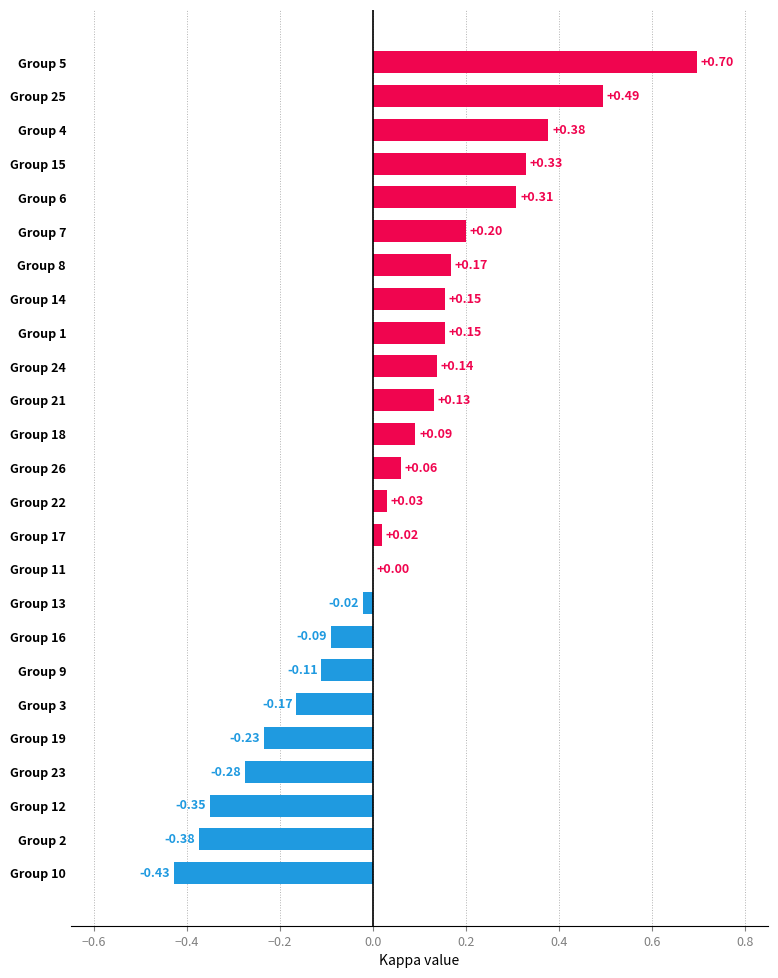

What is the change in value from Group 11 to Group 7?

+0.2